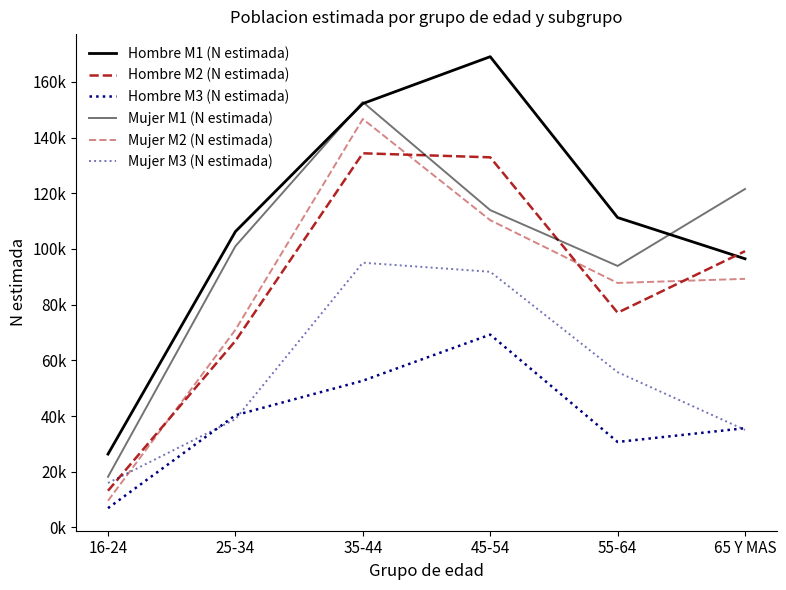

What is the label of the 1st point from the left?

16-24